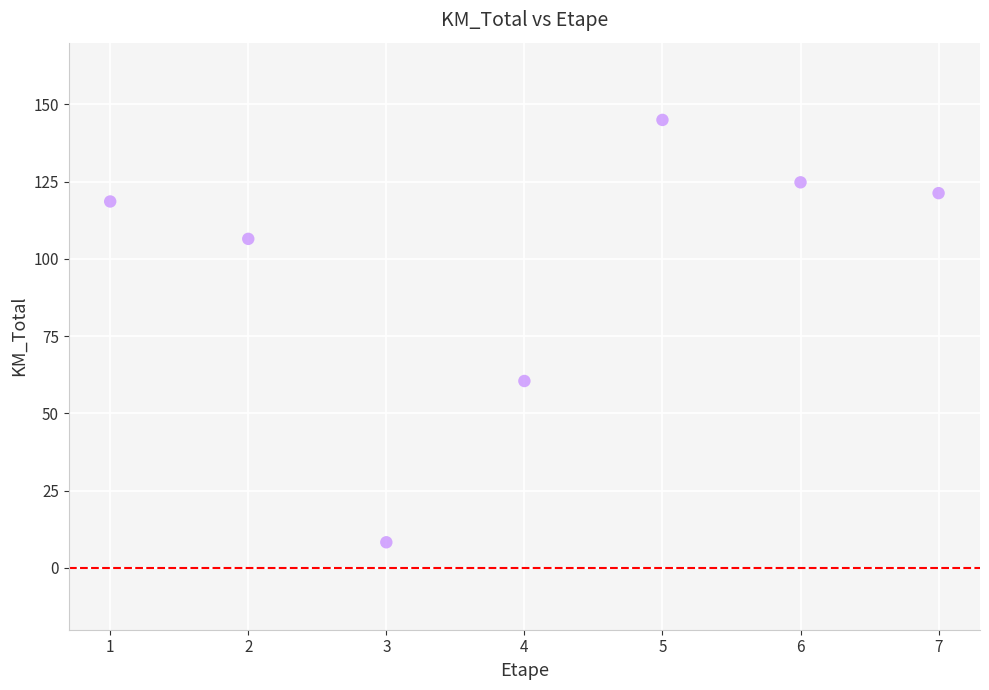

What is the range of Y values (max minus min)?

136.7